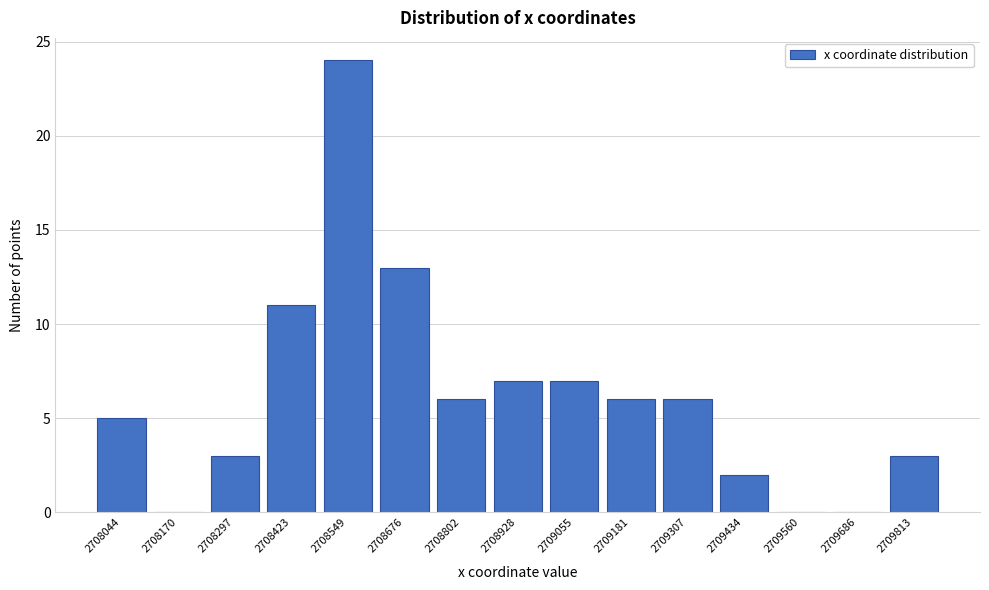

Reading left to right, what are all the values shown in this chart?

2708044=5	2708170=0	2708297=3	2708423=11	2708549=24	2708676=13	2708802=6	2708928=7	2709055=7	2709181=6	2709307=6	2709434=2	2709560=0	2709686=0	2709813=3